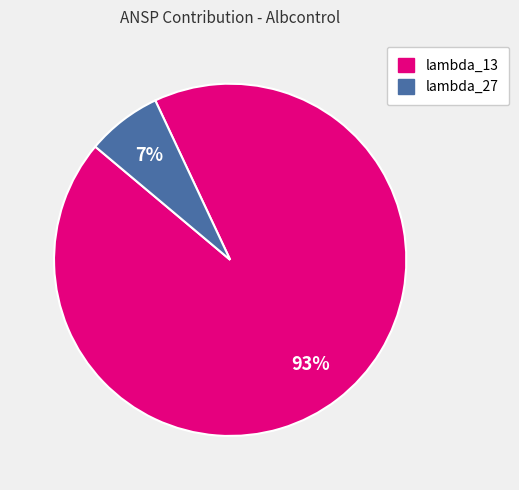

How many slices are in this pie chart?

2